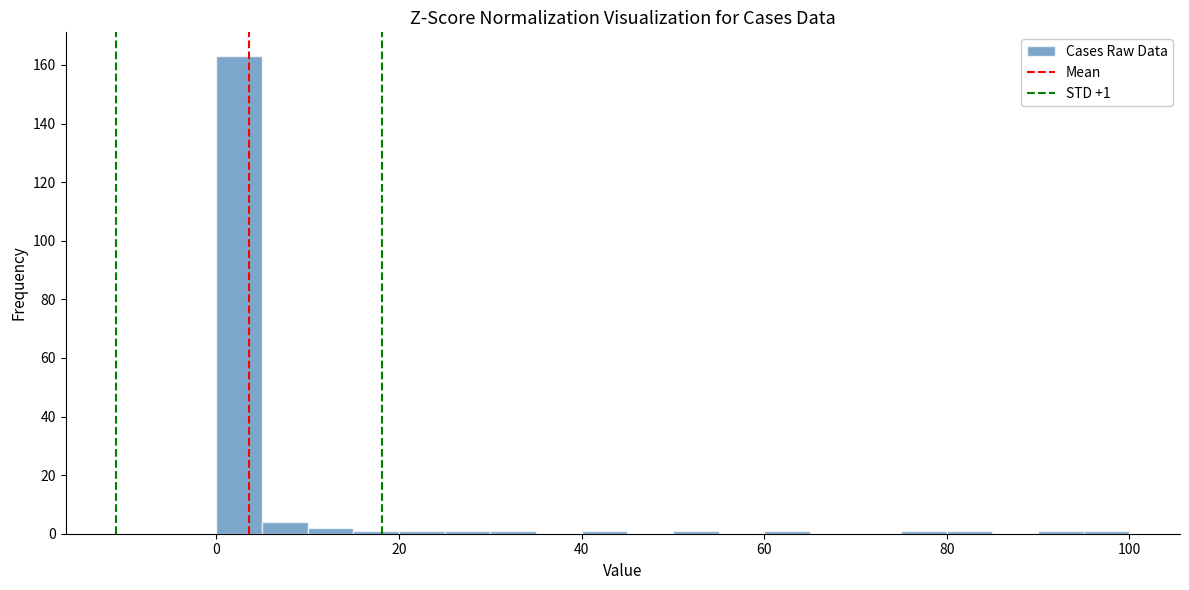

Read against the x-axis, roughly where is the centre of the tallest bar?

2